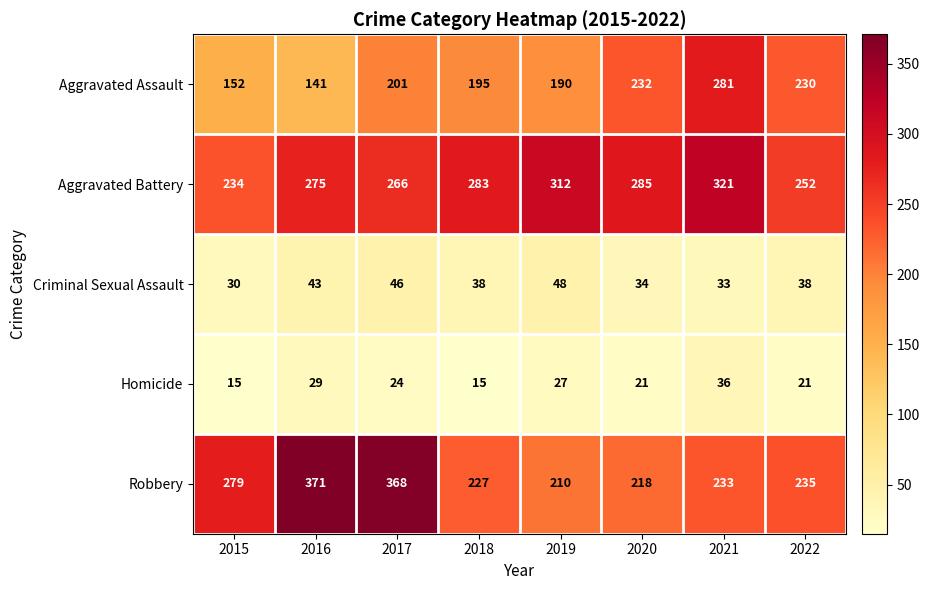

How many values in the Criminal Sexual Assault series are below 38?

3